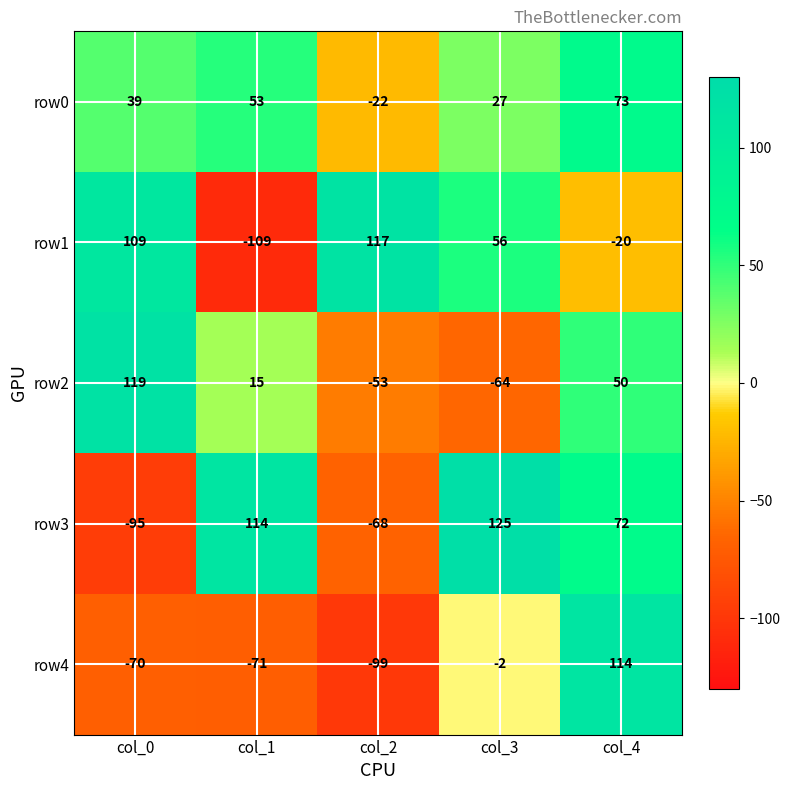

What is the spread (max minus min) of values at col_0?

214